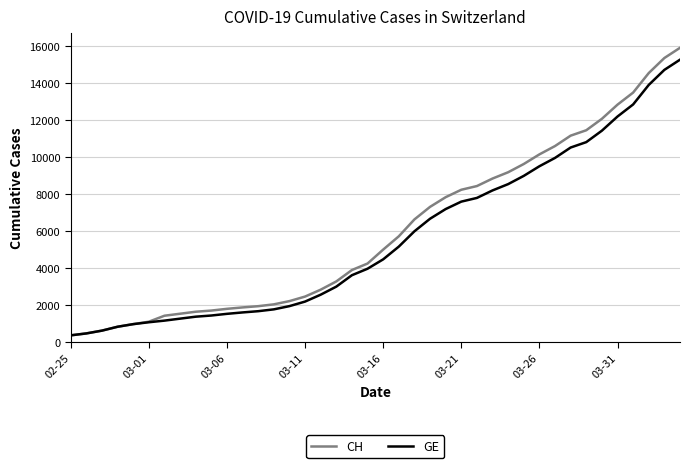

What is the smallest value displayed?

375